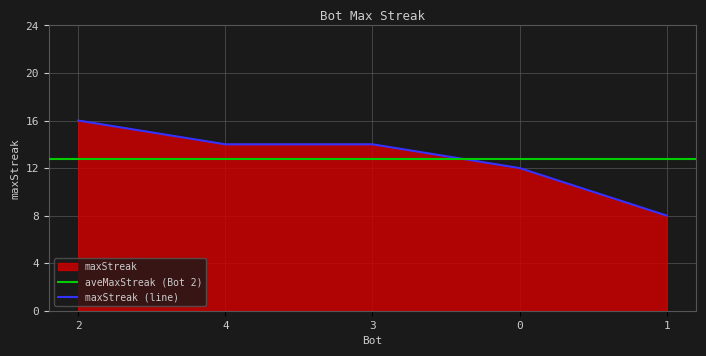

Reading left to right, extract all data points from this chart.

16	14	14	12	8